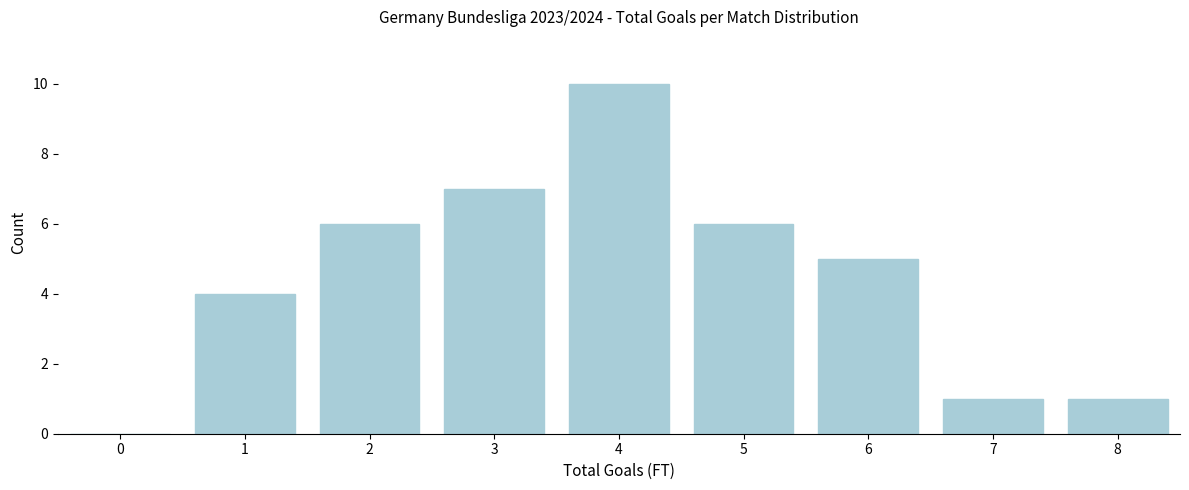

Reading left to right, transcribe all the data shown in this chart.

0=0	1=4	2=6	3=7	4=10	5=6	6=5	7=1	8=1